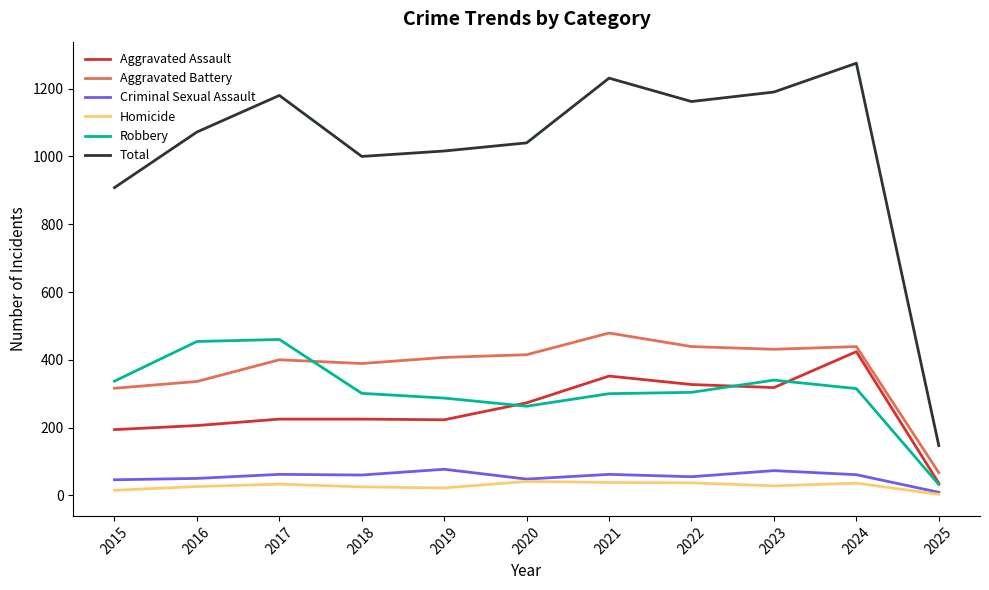

Is the value of Total at 2020 greater than the value of Robbery at 2023?

Yes